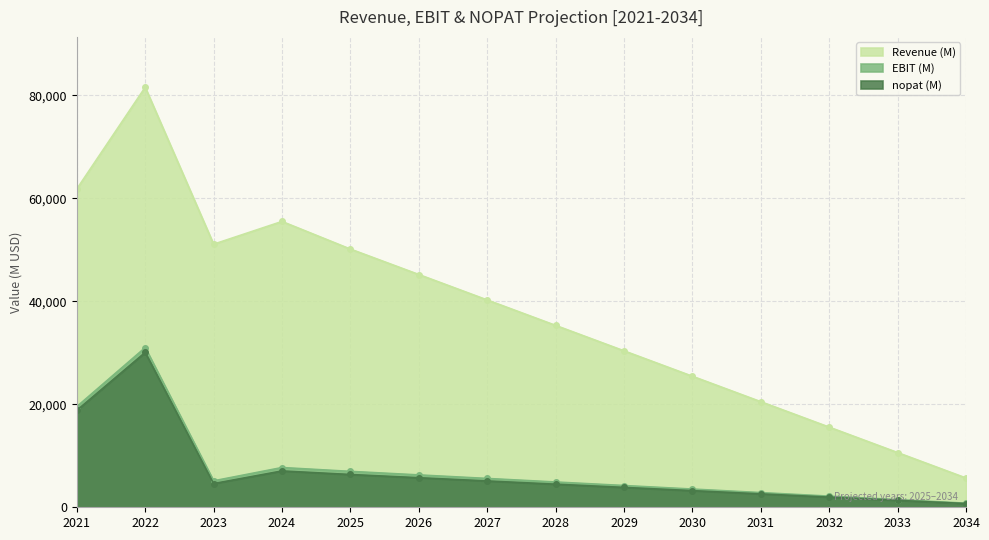

The EBIT (M) series shows 5133 at 2023. True or false?

True